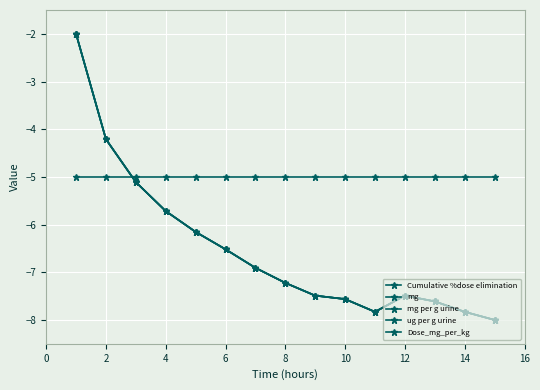

What is the label of the 2nd point from the left?

2